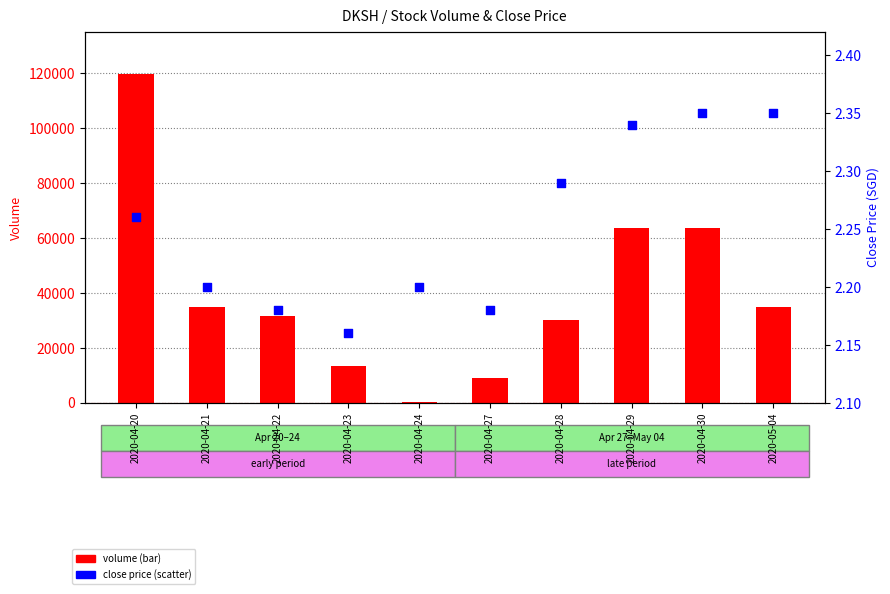

At which category is the sum across all series the highest?

2020-04-20